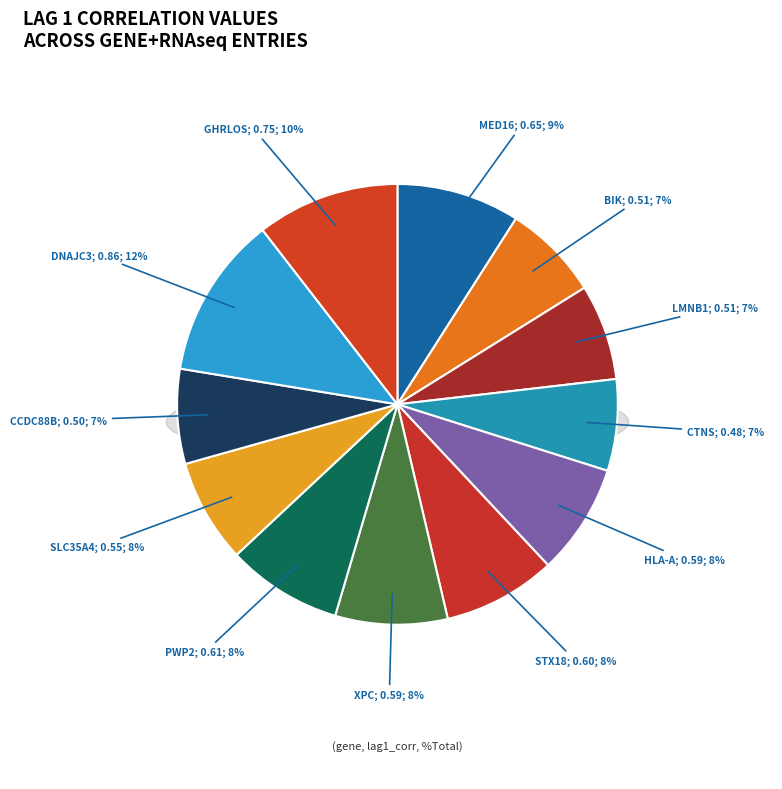

What portion of the pie excludes BIK+RNAseq?

92.9%